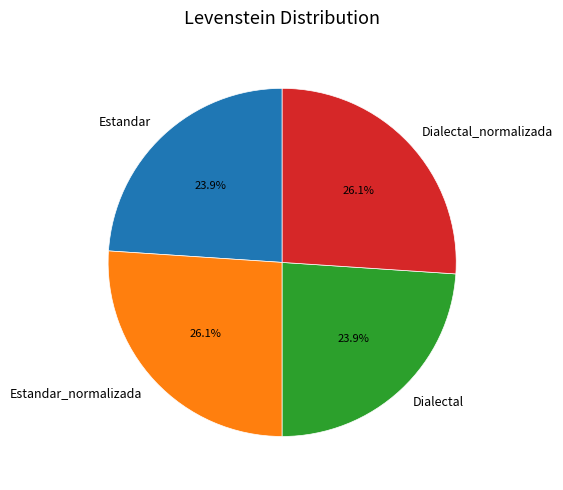

To the nearest percent, what percentage of the pie is Dialectal?

24%